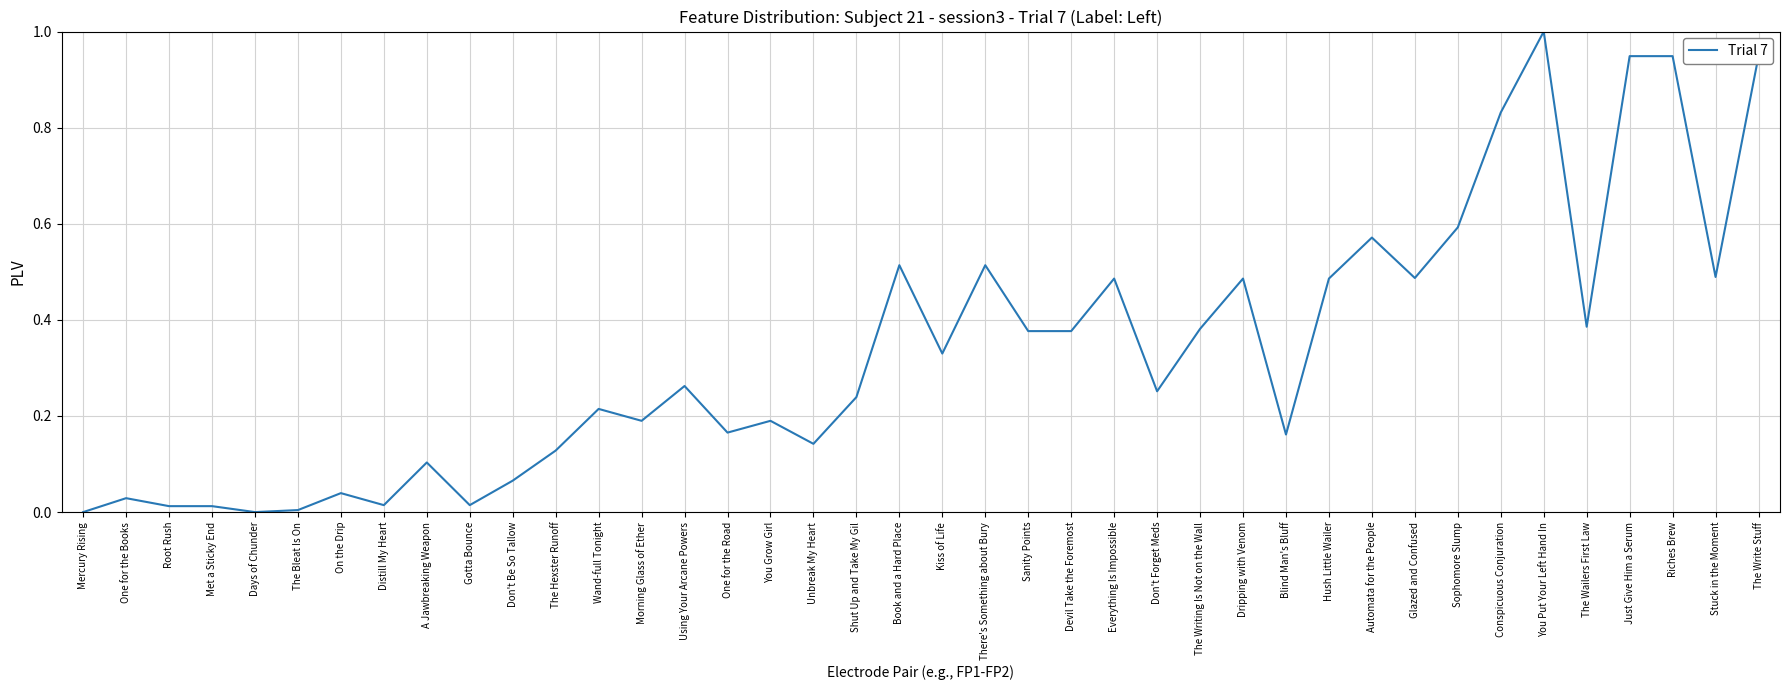

Which has a higher value, Automata for the People or Distill My Heart?

Automata for the People